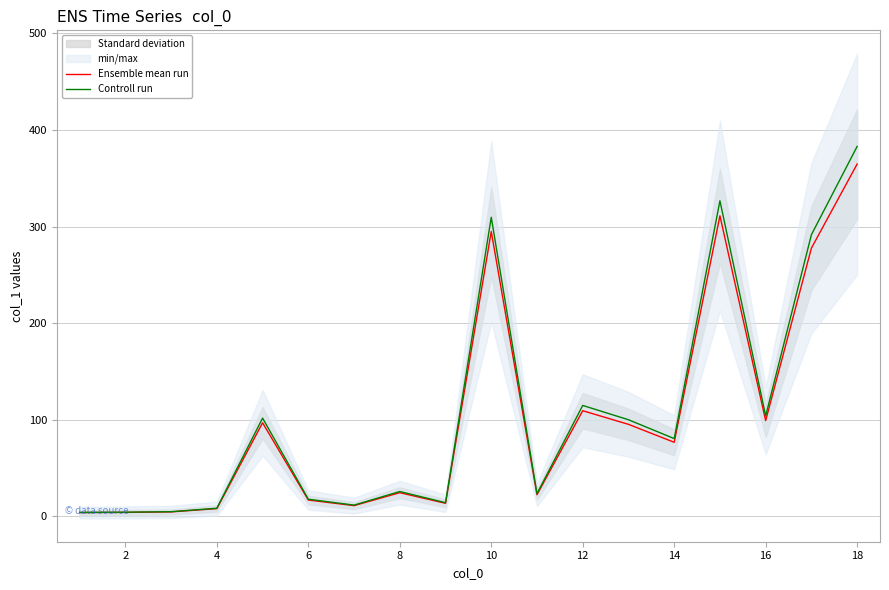

How many lines are shown in the chart?

2